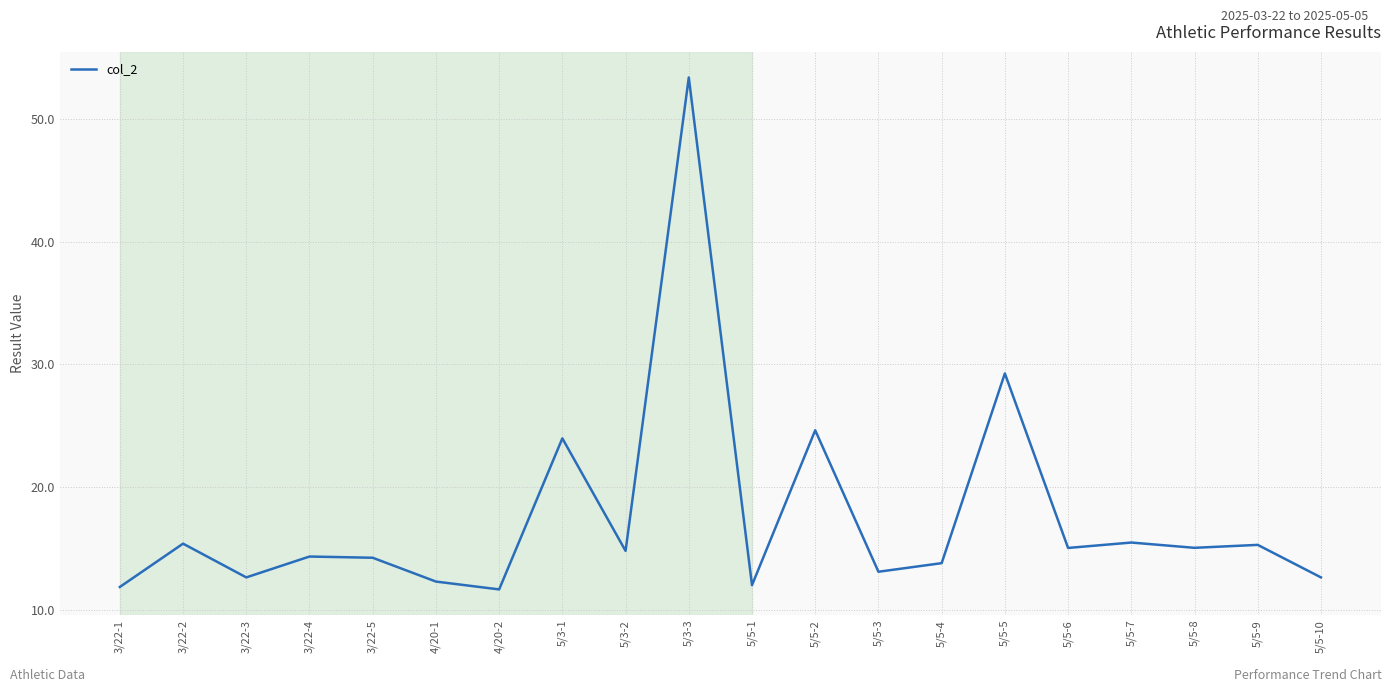

How many lines are shown in the chart?

1